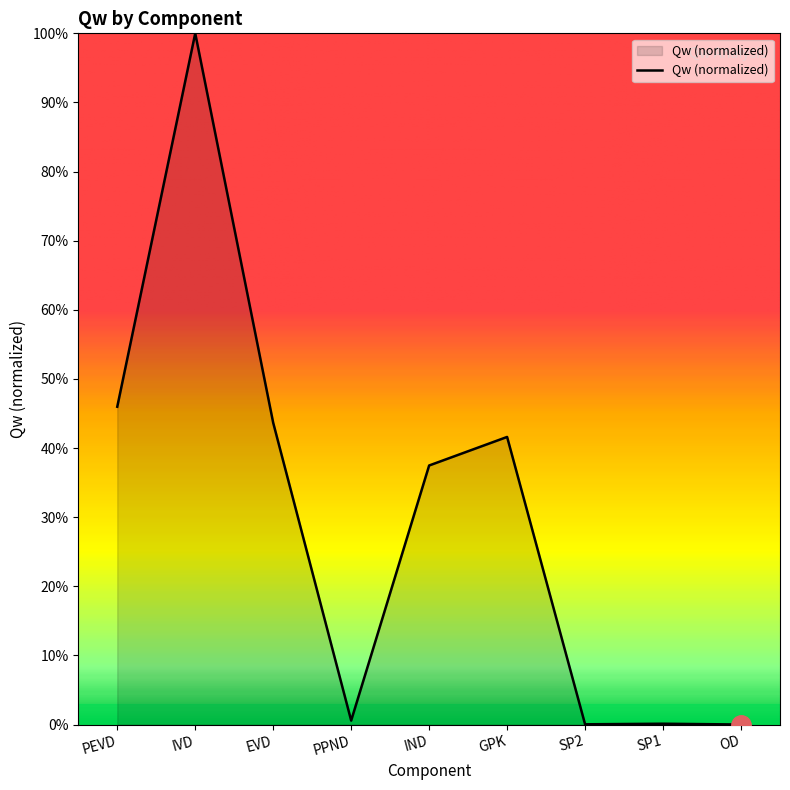

Does the chart have visible grid lines?

No